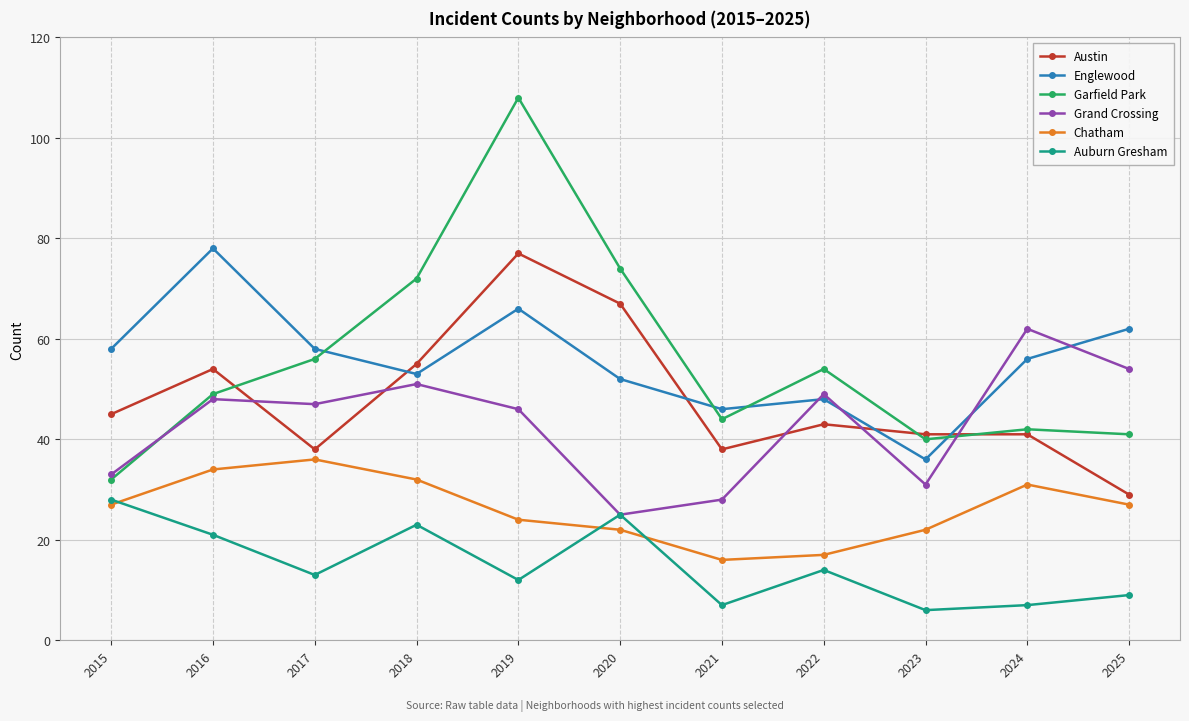

At how many categories does at least one series exceed 69?

4